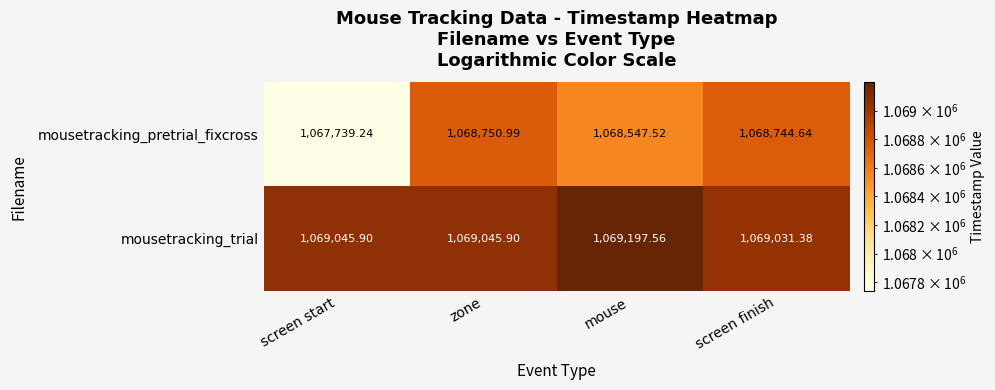

List the series in order of their peak value, highest first.

mousetracking_trial, mousetracking_pretrial_fixcross